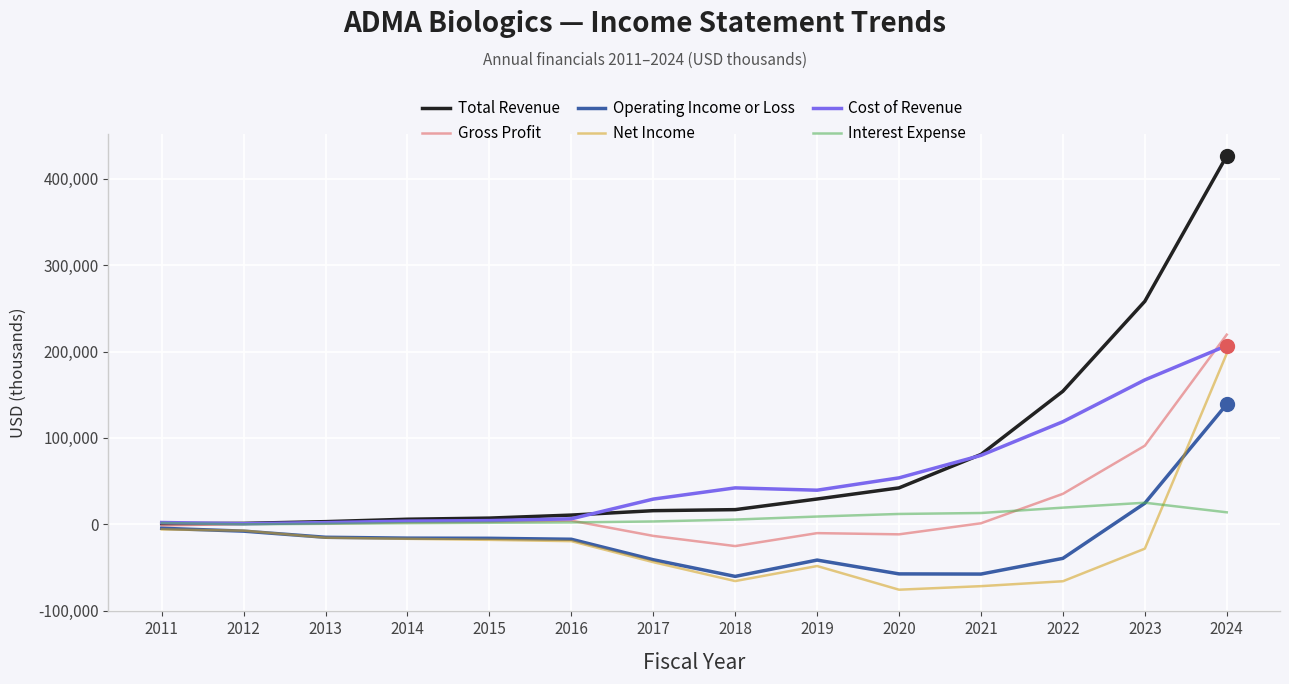

At how many categories does at least one series exceed 290017?

1